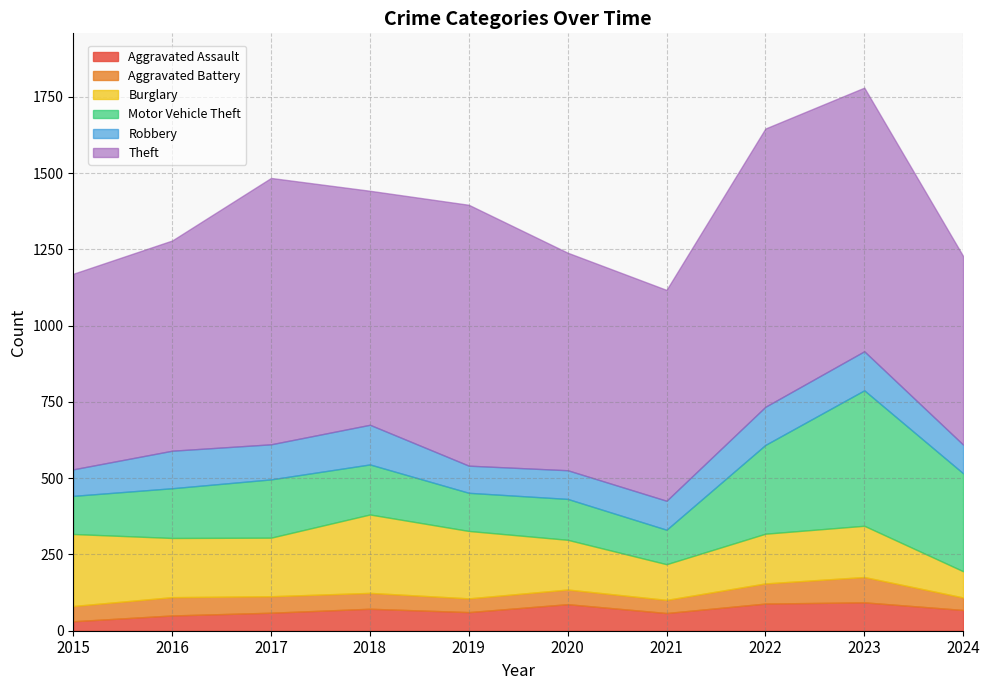

Reading right to left, extract all data points from this chart.

Aggravated Assault: 68	93	89	58	87	61	72	59	50	31
Aggravated Battery: 41	83	66	43	48	45	52	54	60	50
Burglary: 86	168	163	117	163	221	257	192	194	236
Motor Vehicle Theft: 321	444	291	113	134	125	164	191	163	125
Robbery: 94	128	125	95	94	89	130	115	123	87
Theft: 618	864	912	691	713	855	767	873	689	641